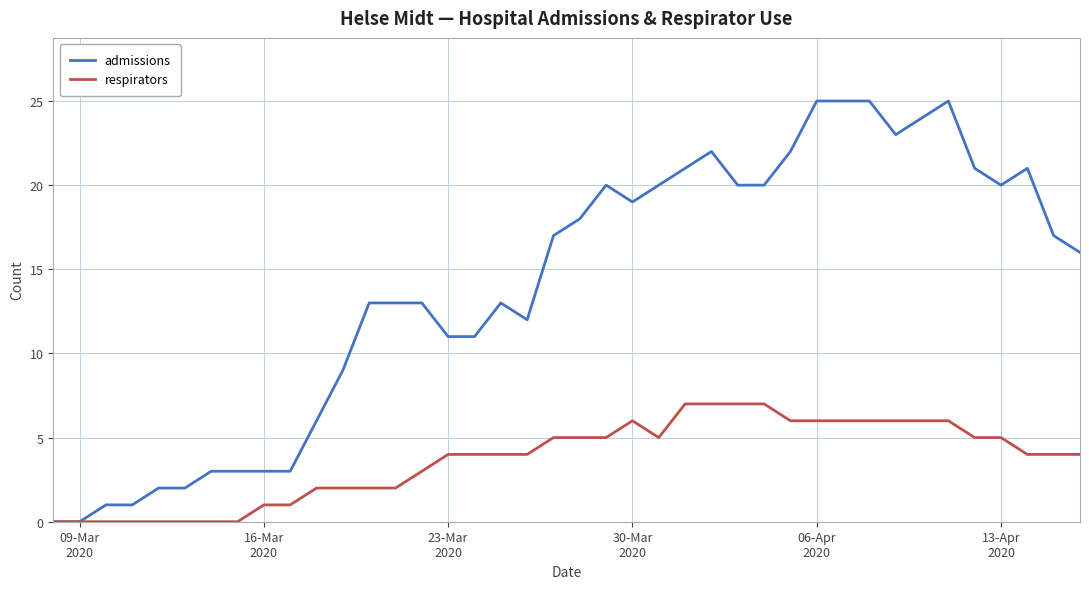

Which series has the widest spread of values?

admissions